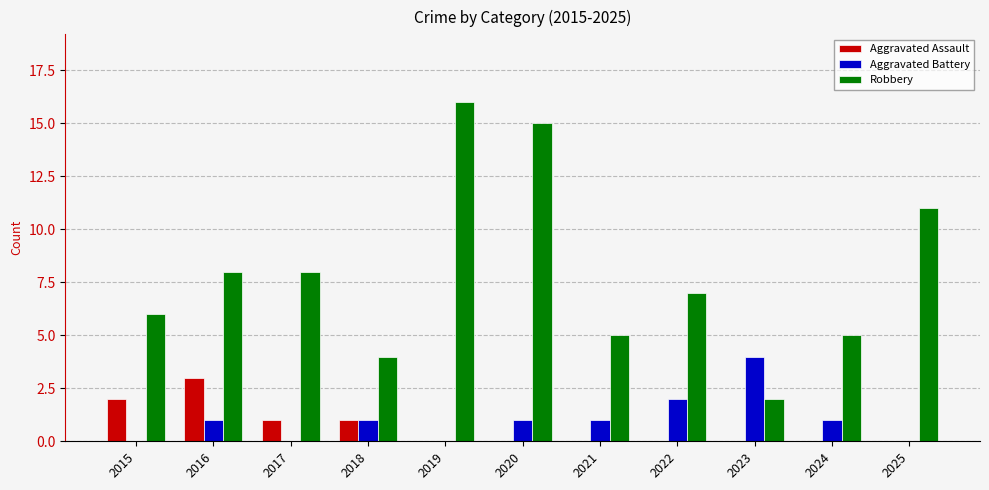

The value of Aggravated Assault at 2019 is 0. True or false?

True